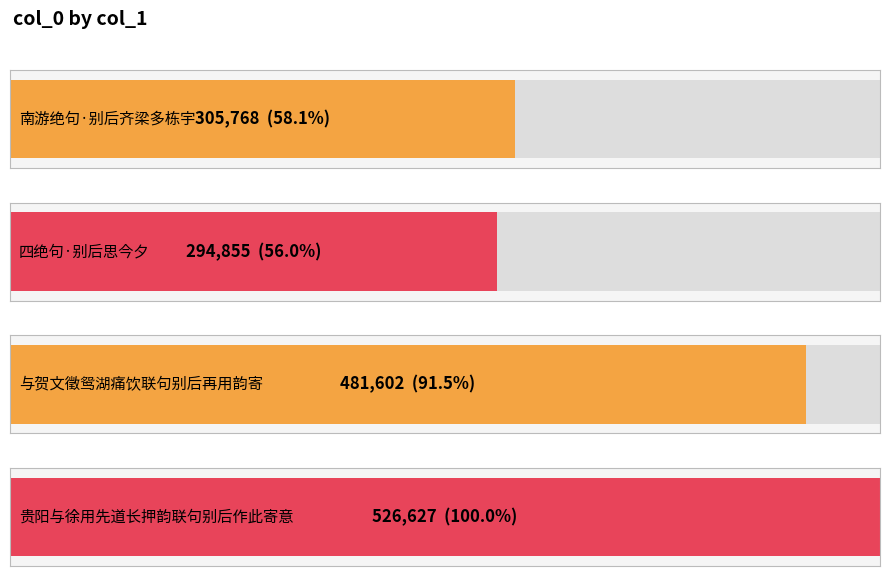

Approximately how many times larger is the value at 南游绝句·别后齐梁多栋宇 compared to 四绝句·别后思今夕?

1.0